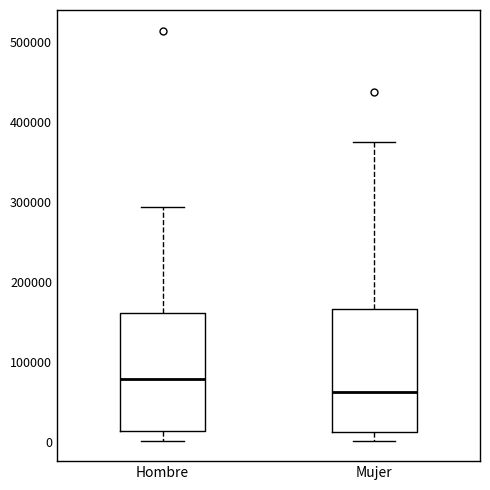

Reading left to right, read every box against the y-axis: the position of its median line, the range the box covers, and the ends of its whiskers. The values are not printed on the chart, so give them approximately, as read against the axis.

Hombre: median 80000, box 10000 to 160000, whiskers 0 to 290000
Mujer: median 60000, box 10000 to 170000, whiskers 0 to 380000